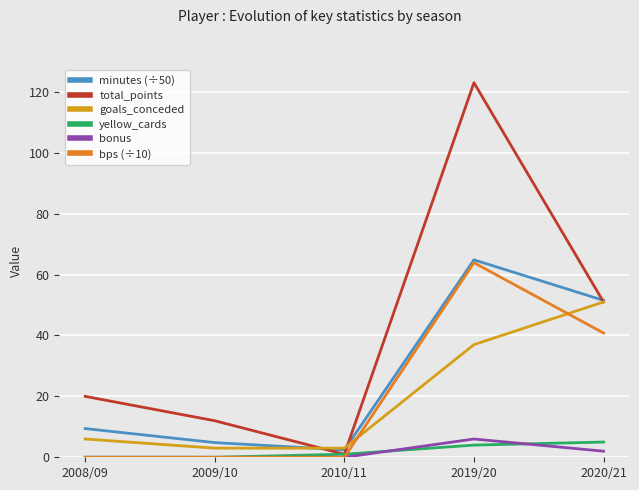

Is it true that bonus equals 0.0 at 2009/10?

True